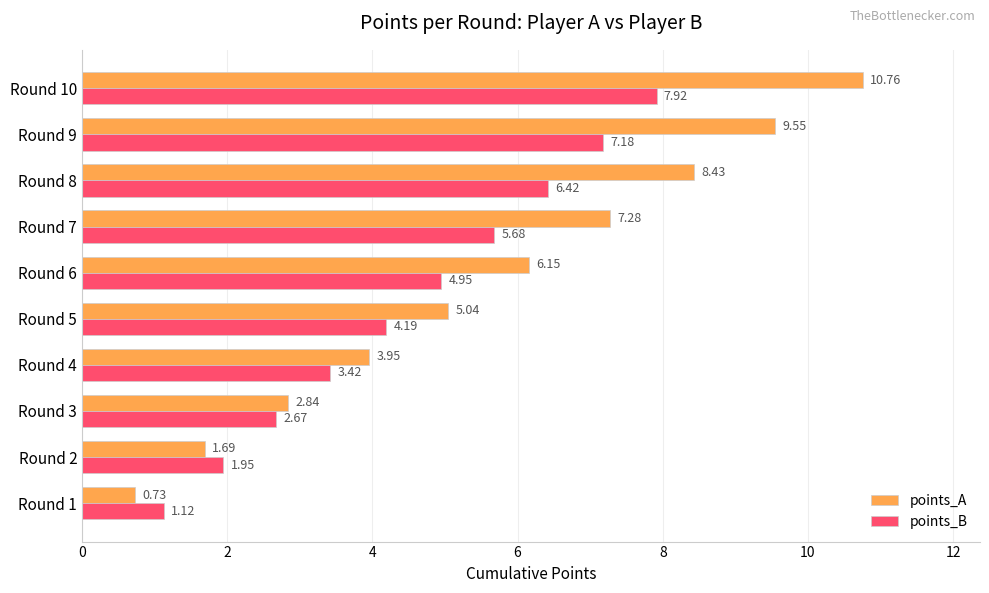

Rank the categories by points_B value from highest to lowest.

Round 10, Round 9, Round 8, Round 7, Round 6, Round 5, Round 4, Round 3, Round 2, Round 1